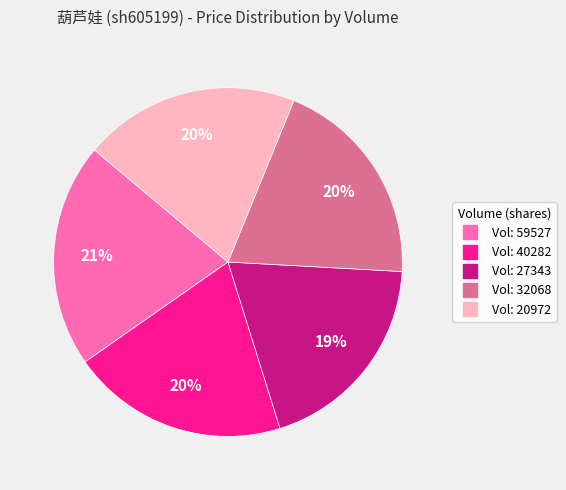

To the nearest percent, what is the difference between the largest and smallest slice percentages?

2%